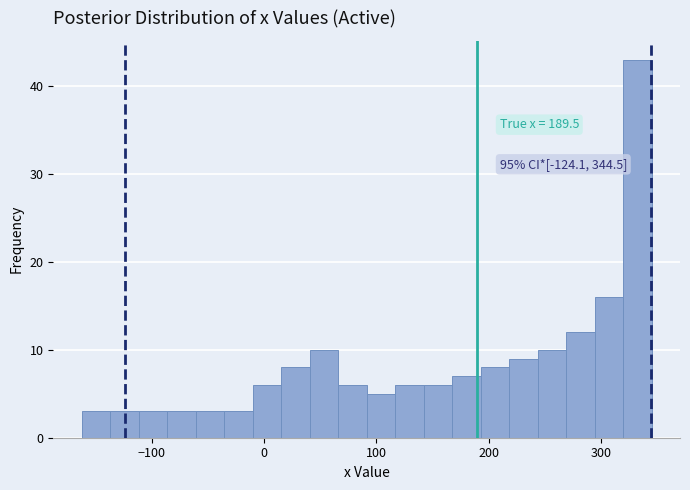

Around what value on the x-axis is the tallest bar? Give the approximate position of its centre, as read against the axis.

330